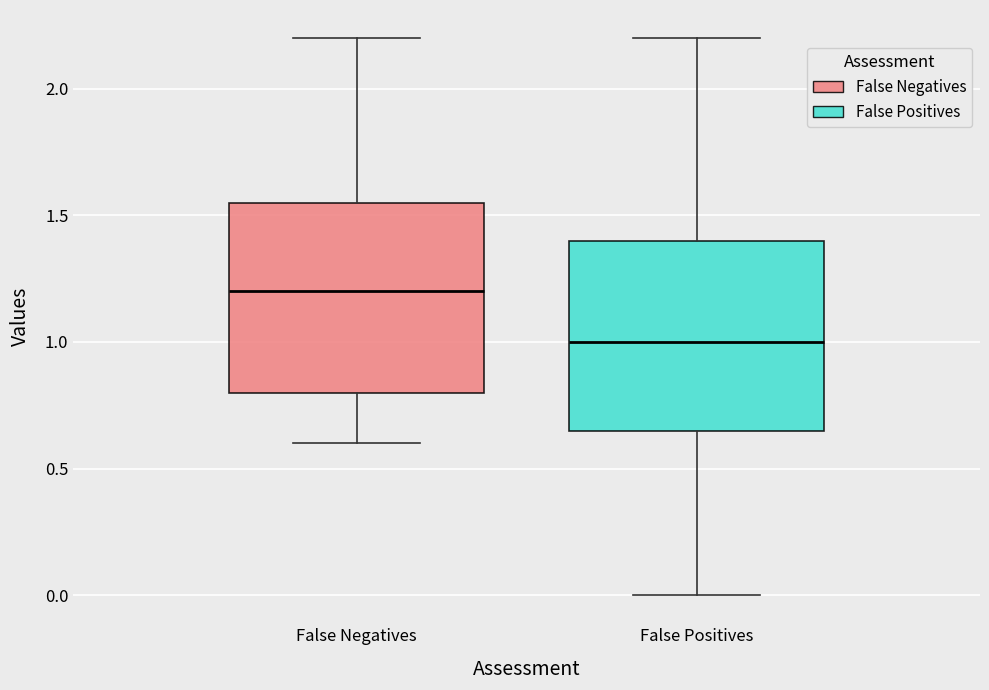

Reading left to right, read every box against the y-axis: the position of its median line, the range the box covers, and the ends of its whiskers. The values are not printed on the chart, so give them approximately, as read against the axis.

False Negatives: median 1.20, box 0.80 to 1.55, whiskers 0.60 to 2.20
False Positives: median 1.00, box 0.65 to 1.40, whiskers 0.00 to 2.20